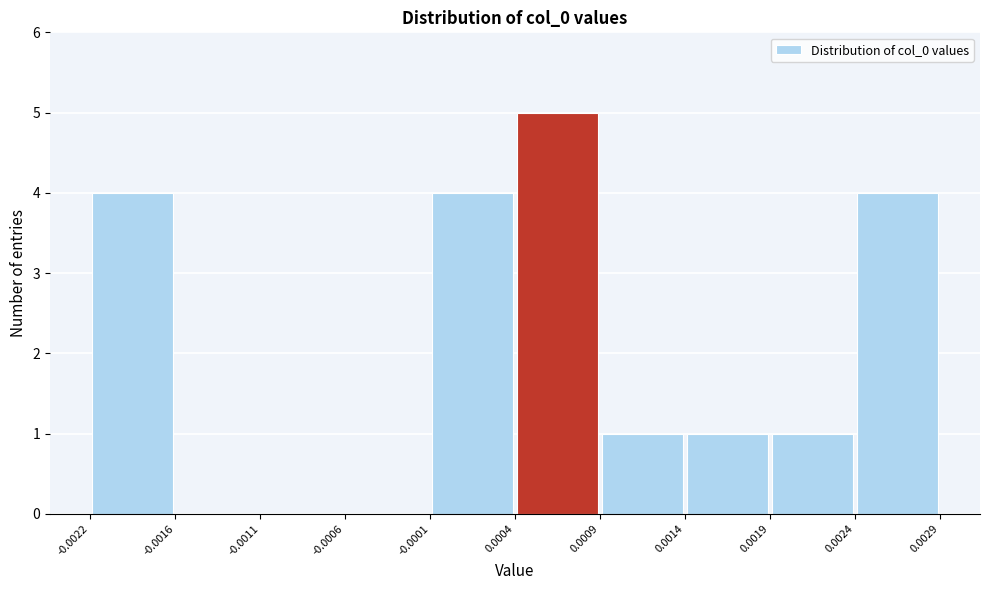

Over which range of the x-axis is the bar tallest?

0.0004 to 0.0009